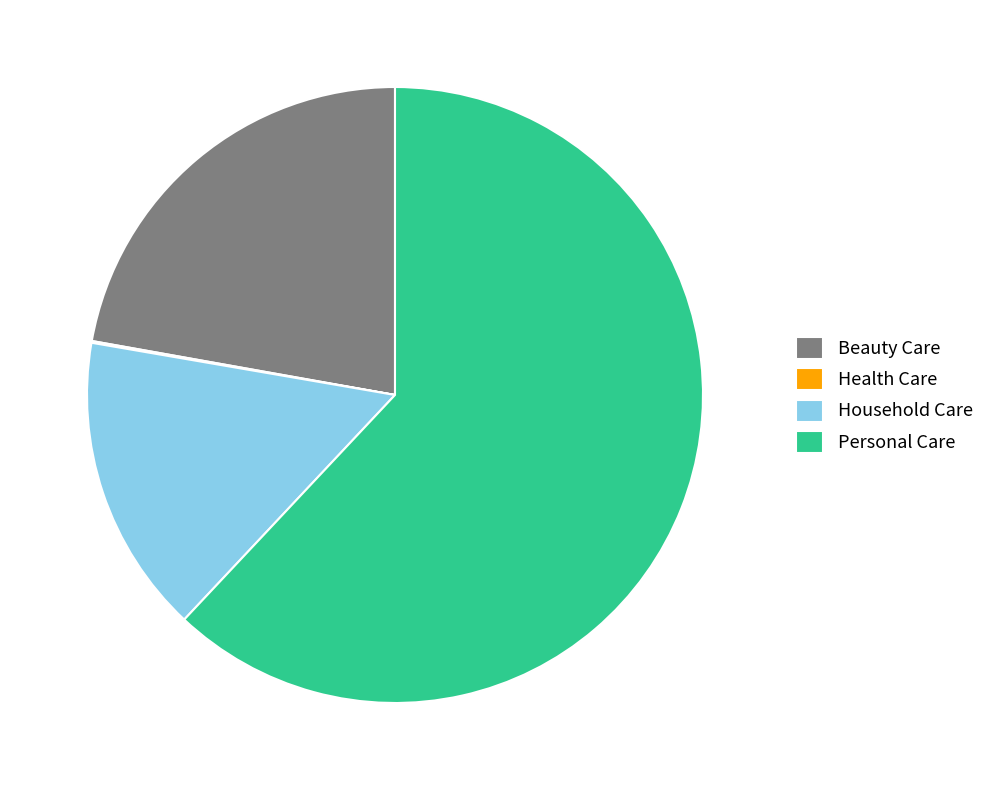

Approximately how many times larger is the value at Personal Care compared to Beauty Care?

2.8